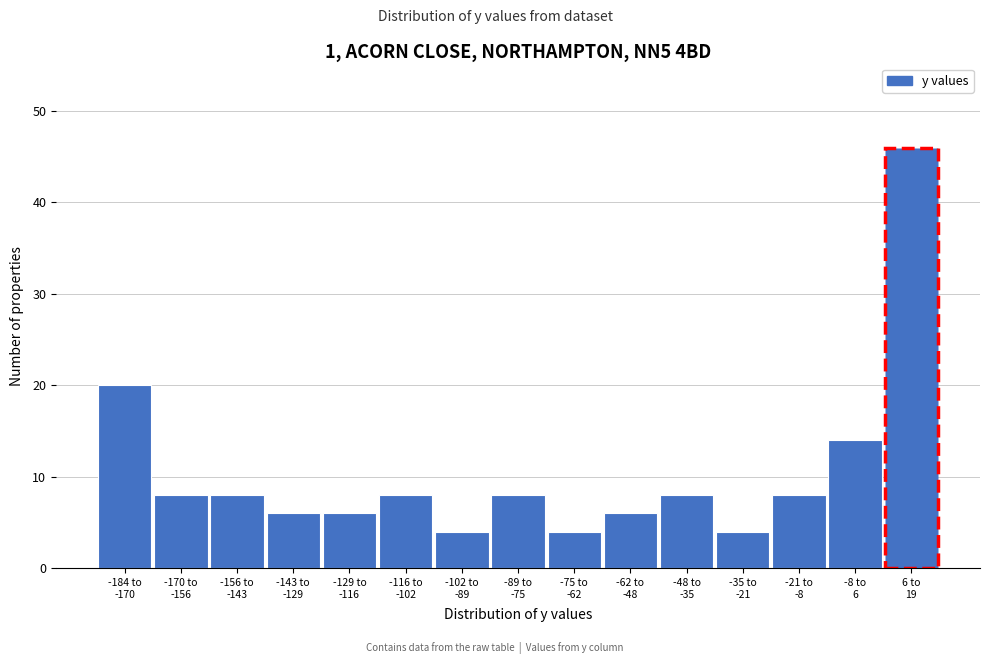

Reading right to left, transcribe all the data shown in this chart.

46	14	8	4	8	6	4	8	4	8	6	6	8	8	20